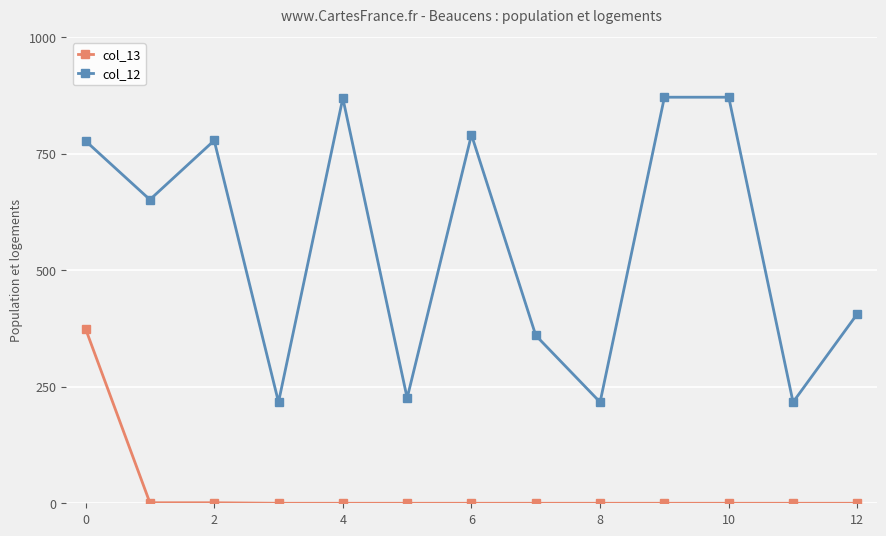

True or false: col_13 and col_12 intersect in this chart.

False